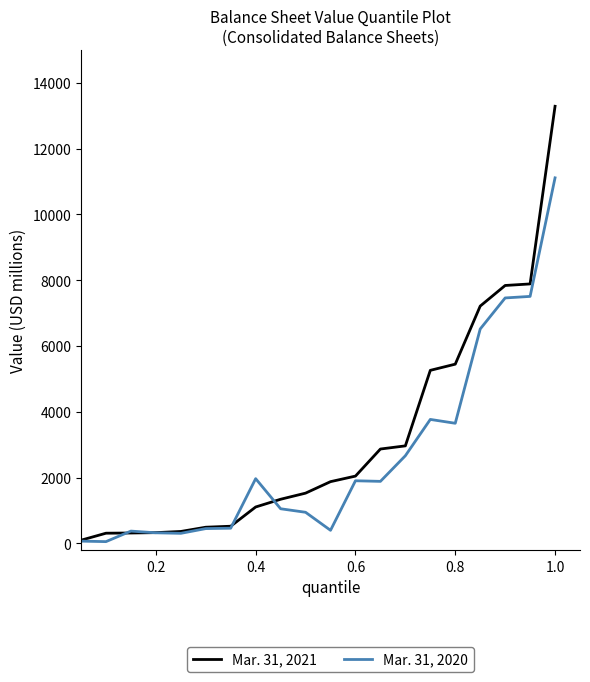

True or false: Mar. 31, 2021 and Mar. 31, 2020 cross at least once.

True